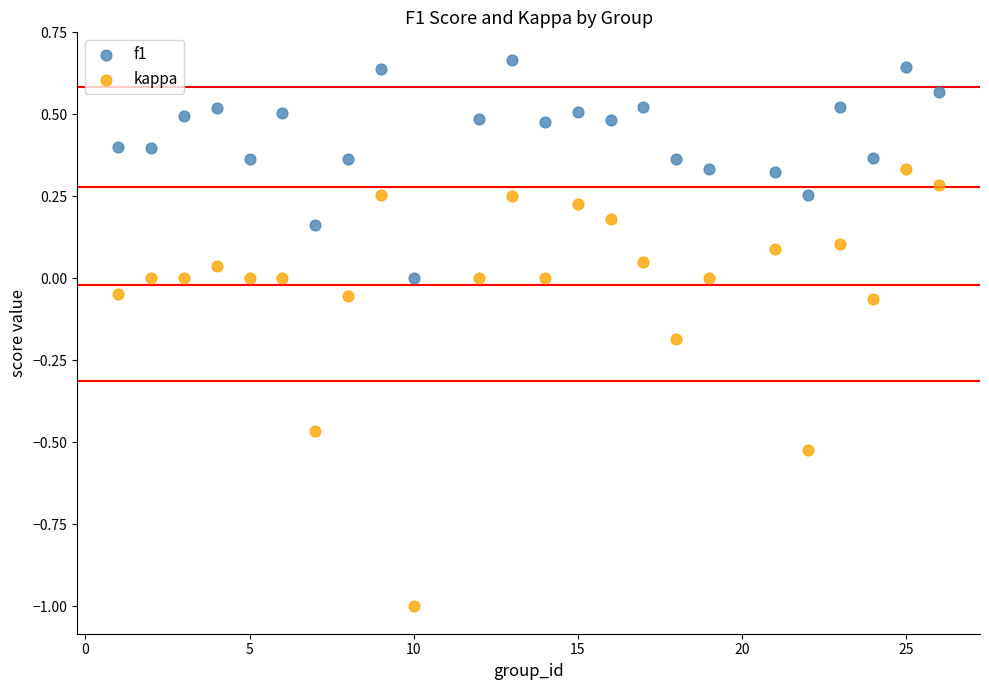

Across all data points, what is the range of X values (max minus min)?

25.0